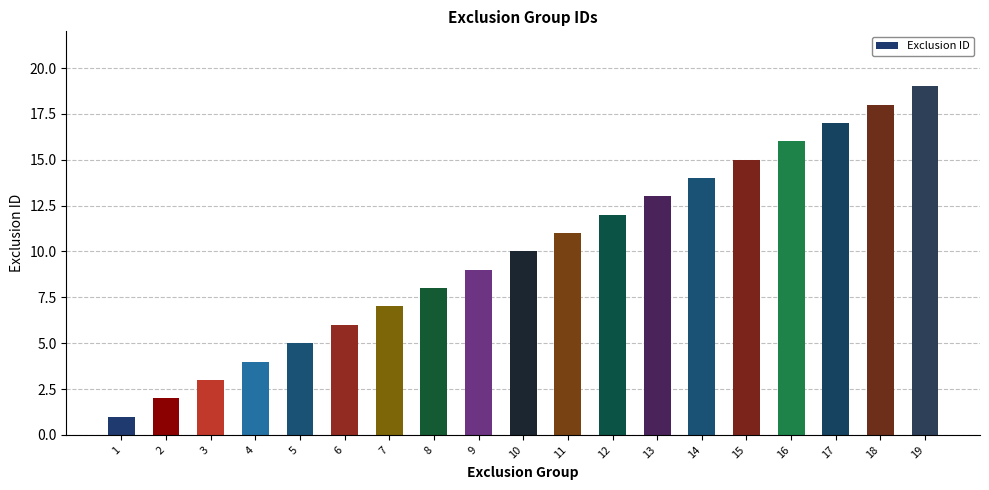

Reading left to right, list all the values displayed in this chart.

1=1	2=2	3=3	4=4	5=5	6=6	7=7	8=8	9=9	10=10	11=11	12=12	13=13	14=14	15=15	16=16	17=17	18=18	19=19